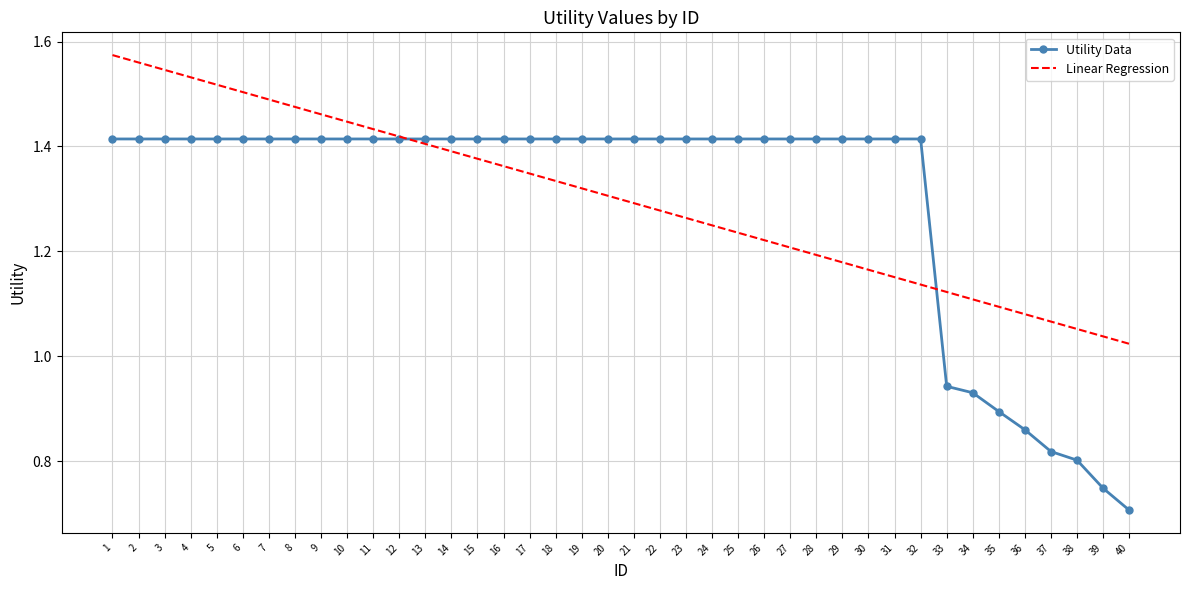

Count the number of data series in this chart.

2